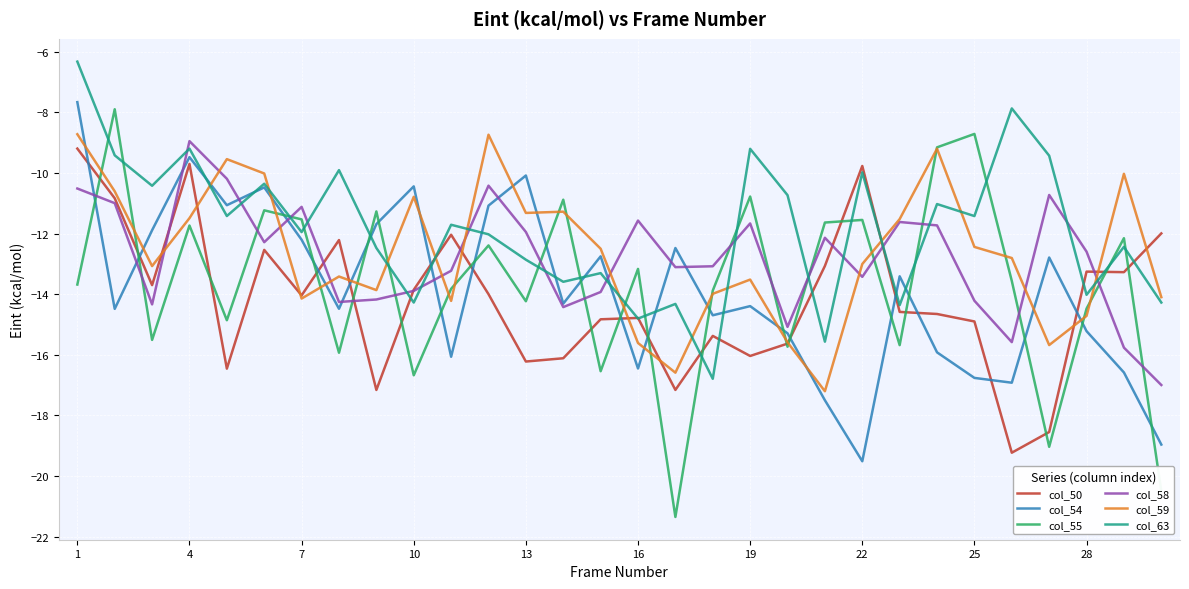

Count the number of data series in this chart.

6